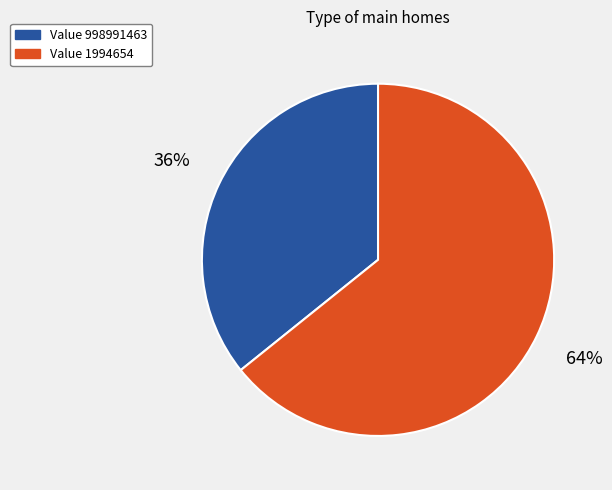

To the nearest percent, what percentage of the pie is Value 998991463?

36%